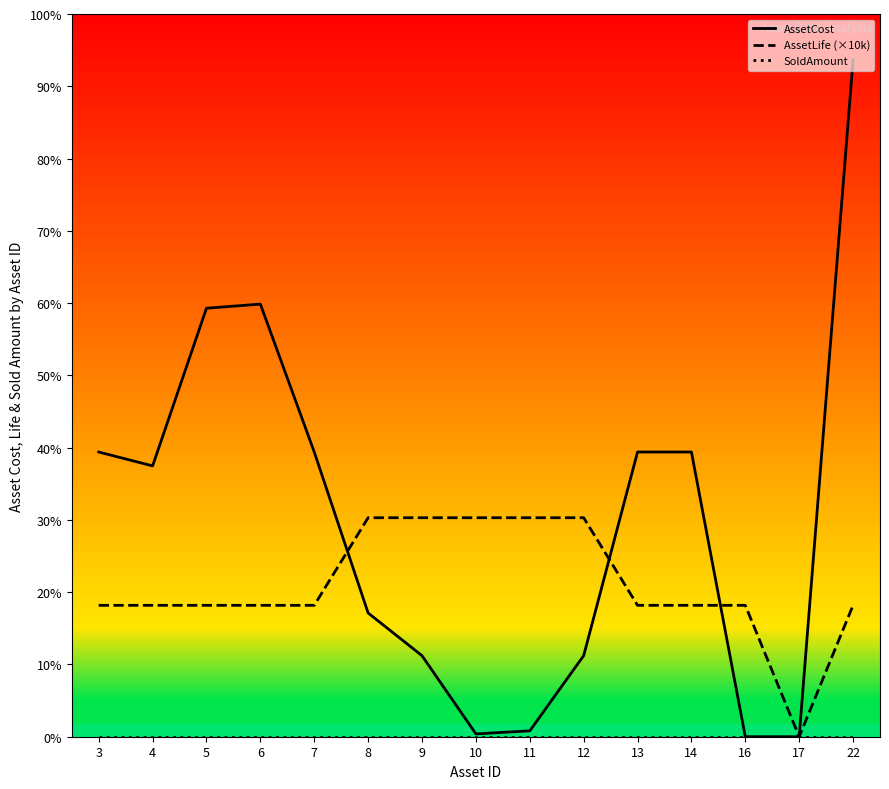

How many distinct data groups are displayed?

3